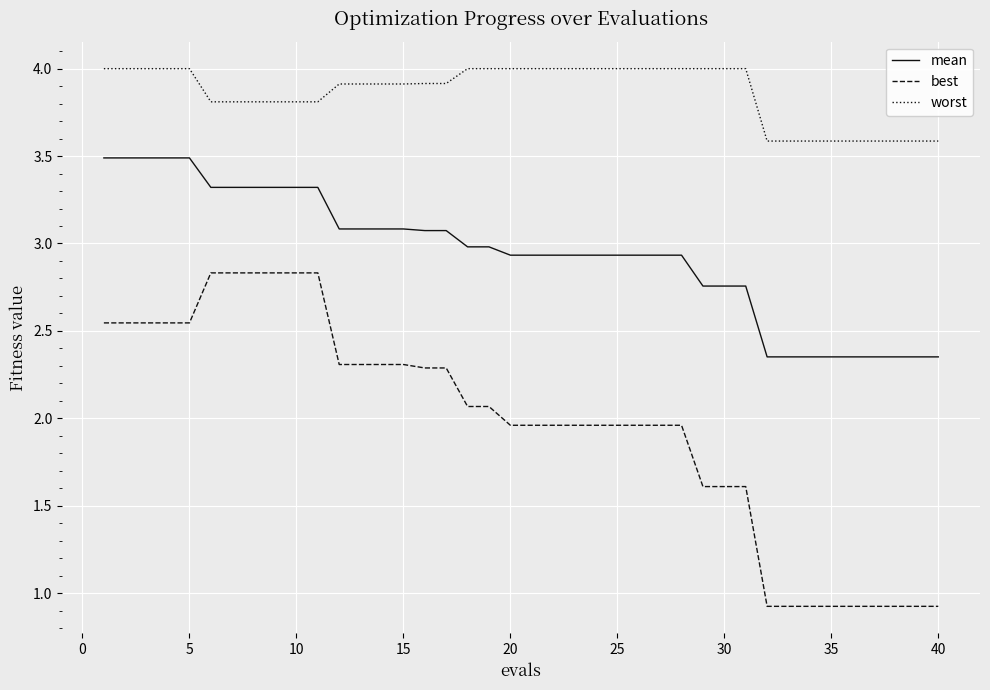

True or false: worst and mean cross at least once.

False